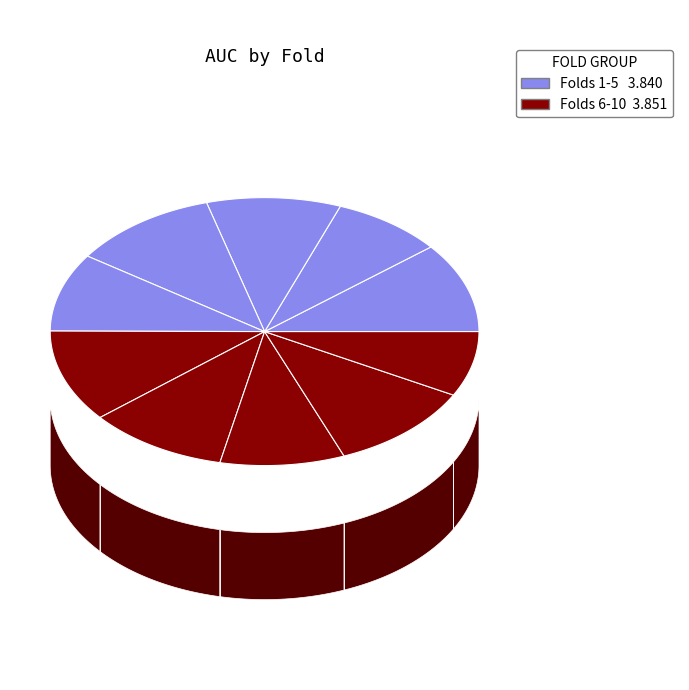

Does any single category account for the majority?

No